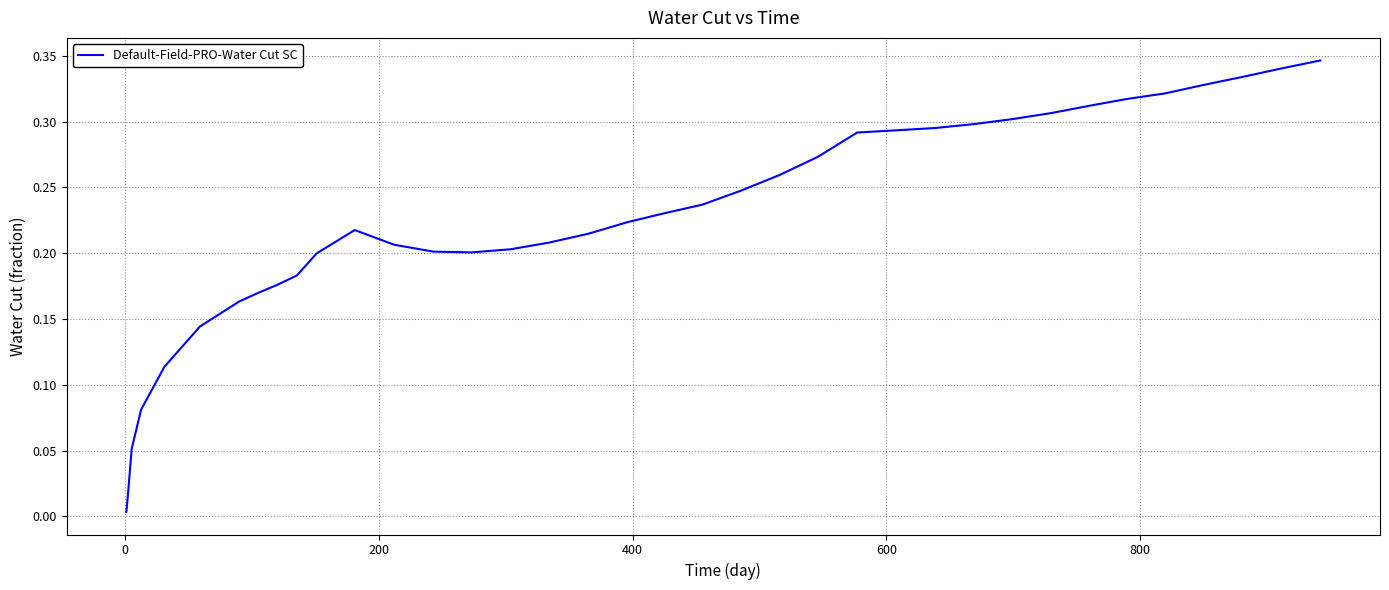

How many lines are shown in the chart?

1